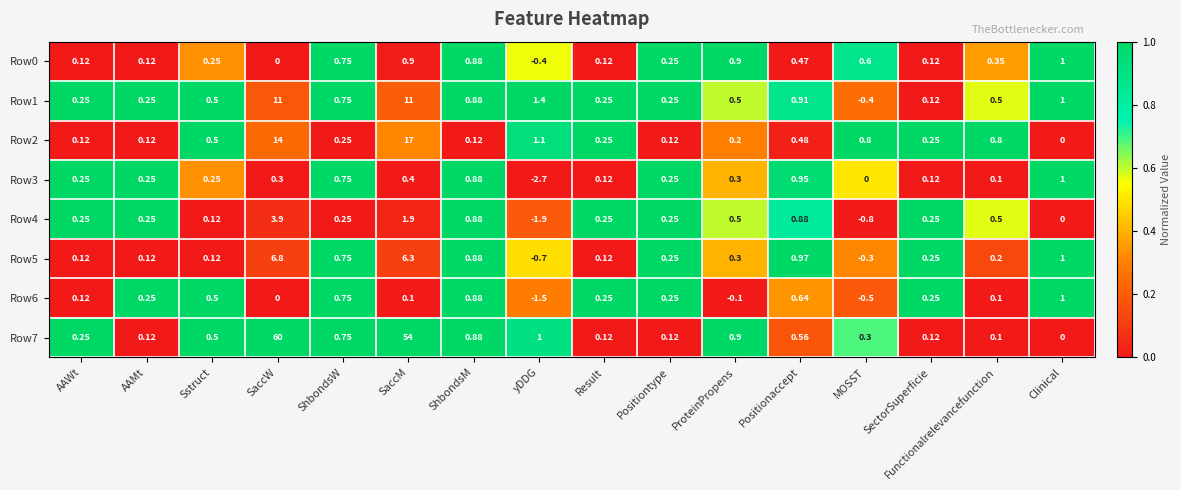

At which label is Row6 closest to 0?

SaccW